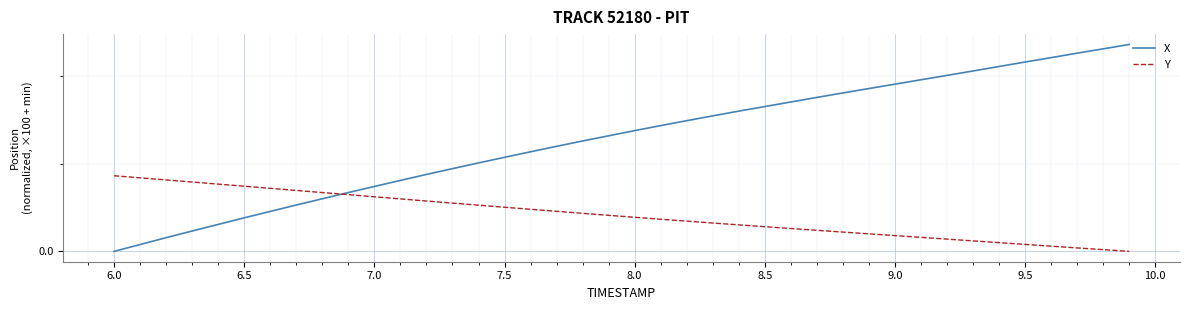

Does the chart have visible grid lines?

Yes